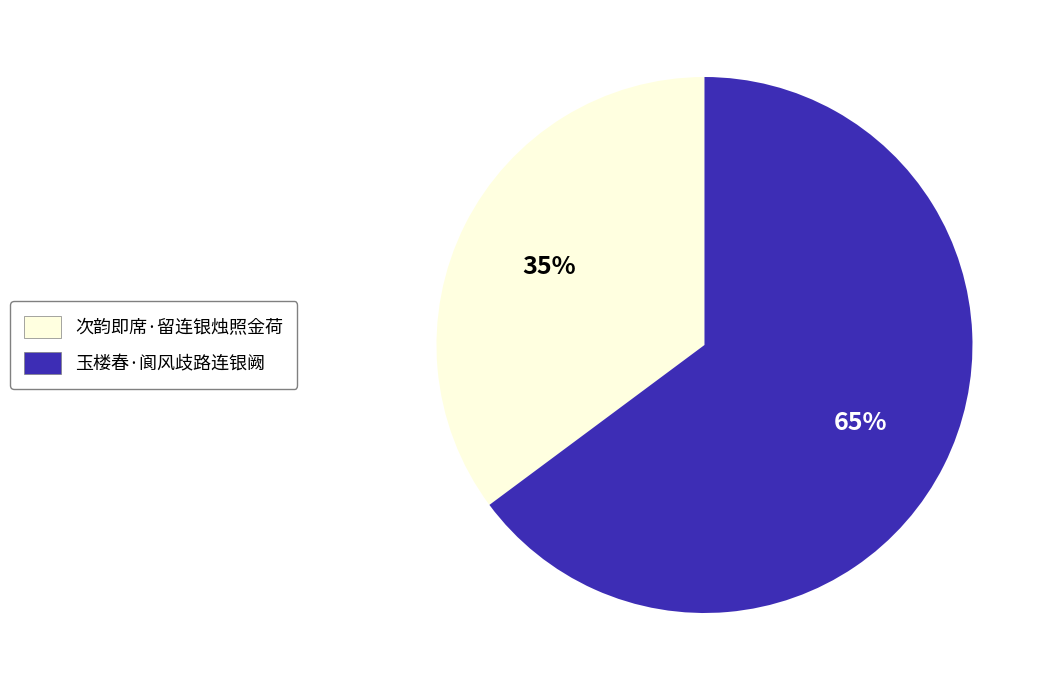

The 次韵即席·留连银烛照金荷 slice represents 35% of the pie. True or false?

True